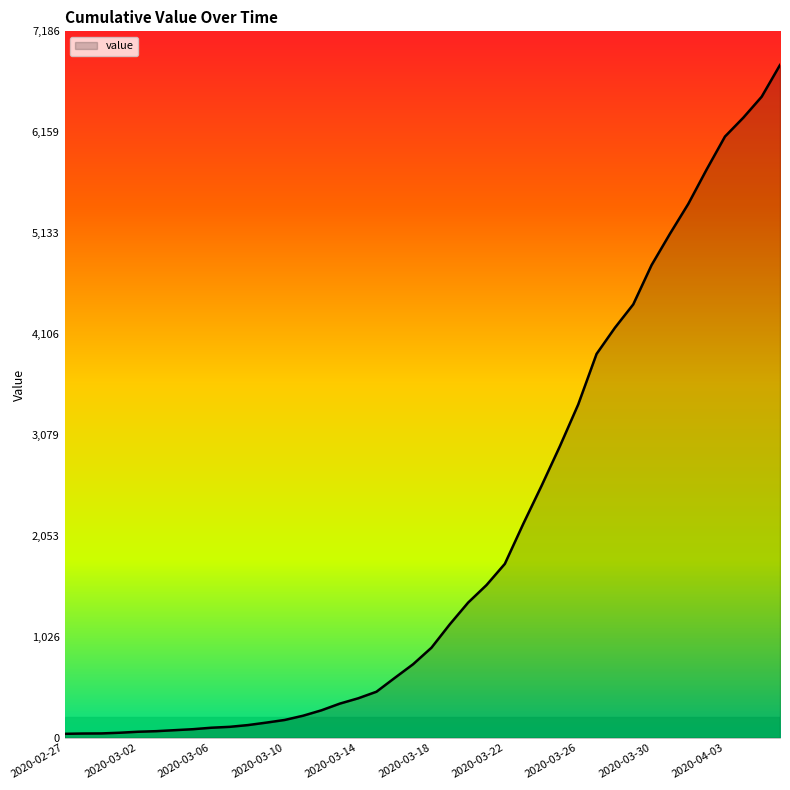

What is the difference between the maximum and minimum values?

6803